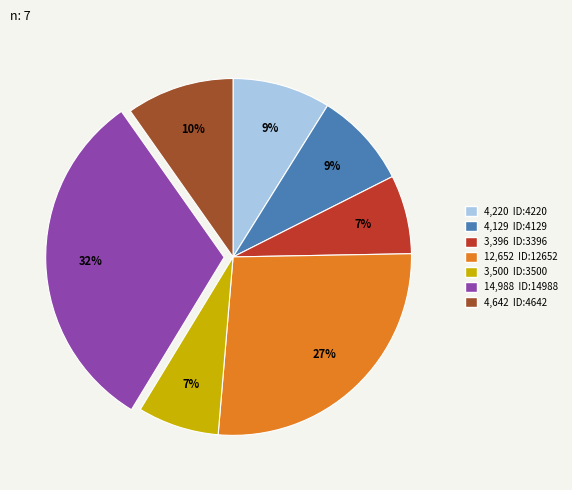

Is there any slice that represents more than half of the pie?

No